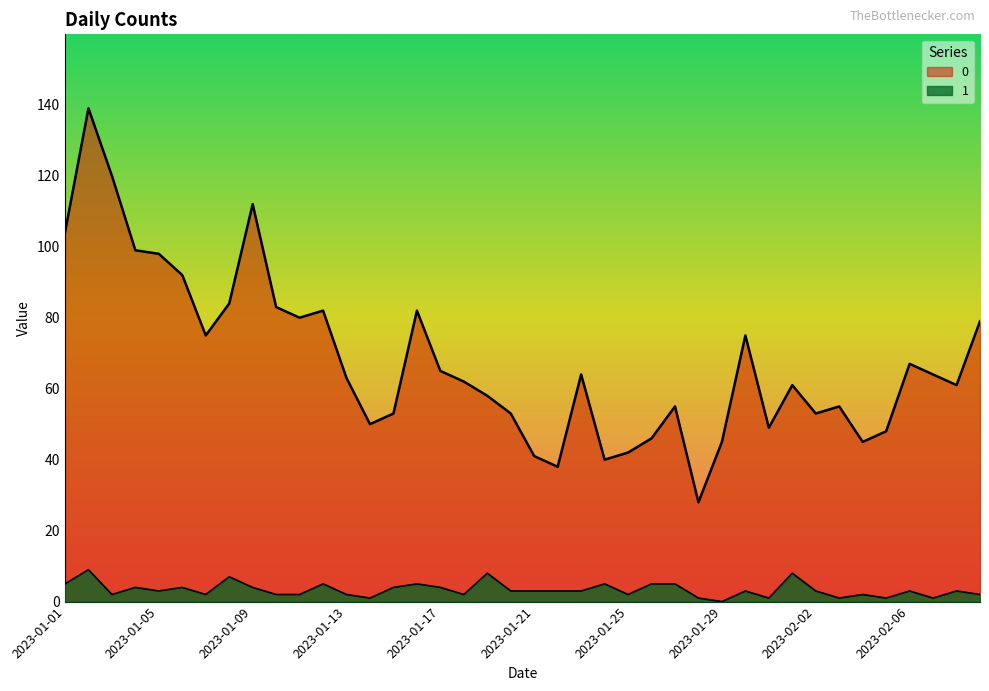

At which label does 0 first exceed 63?

2023-01-01